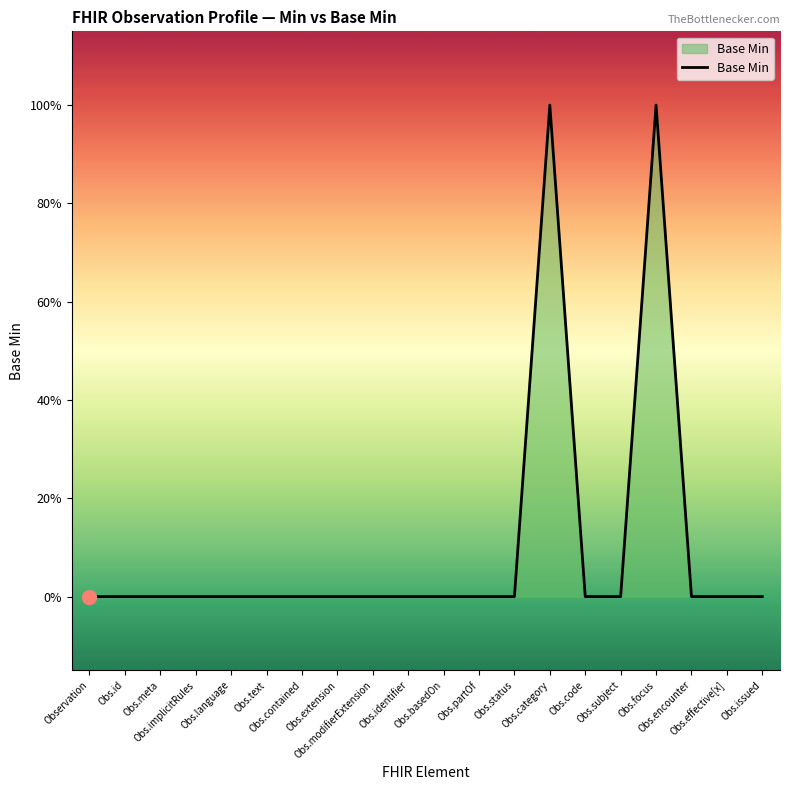

Between Obs.extension and Obs.contained, which is larger?

Obs.extension